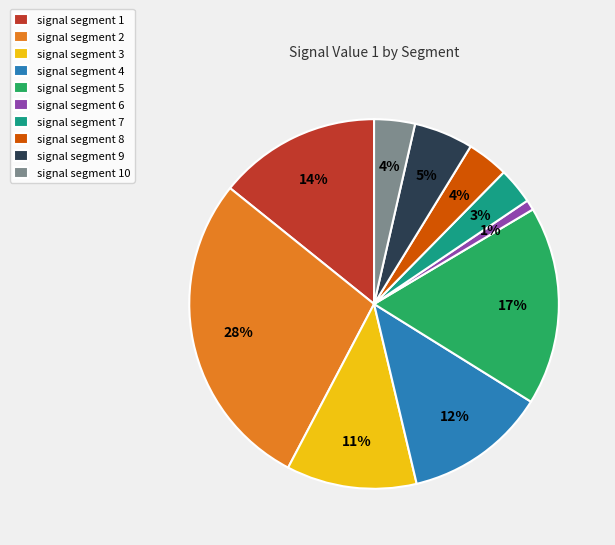

To the nearest percent, what is the difference between the largest and smallest slice percentages?

27%